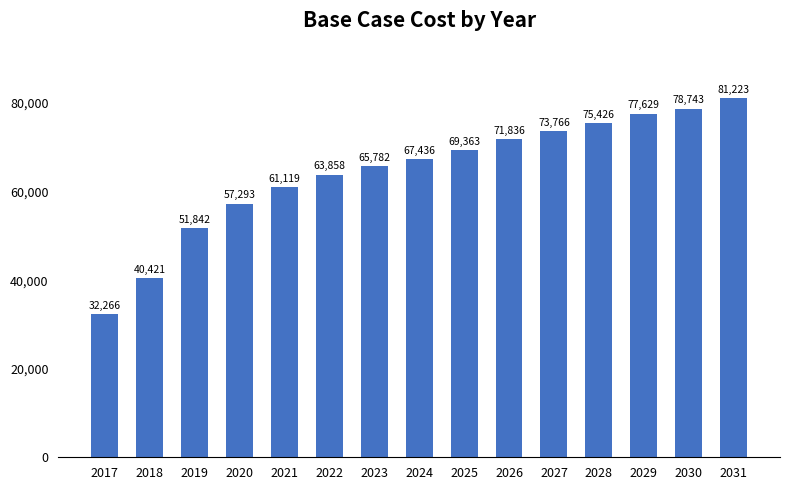

How many bars are there in total?

15